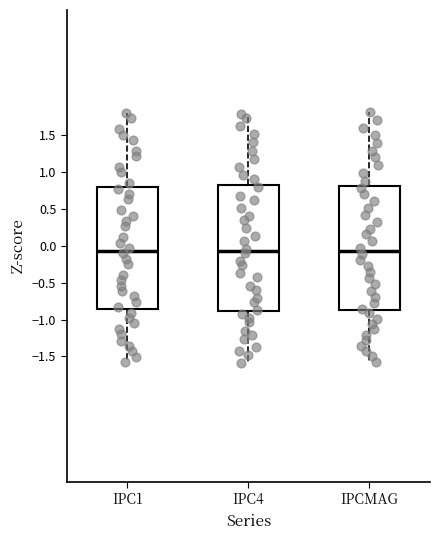

Reading left to right, read every box against the y-axis: the position of its median line, the range the box covers, and the ends of its whiskers. The values are not printed on the chart, so give them approximately, as read against the axis.

IPC1: median -0.05, box -0.85 to 0.80, whiskers -1.60 to 1.80
IPC4: median -0.05, box -0.90 to 0.80, whiskers -1.60 to 1.80
IPCMAG: median -0.05, box -0.85 to 0.80, whiskers -1.55 to 1.80